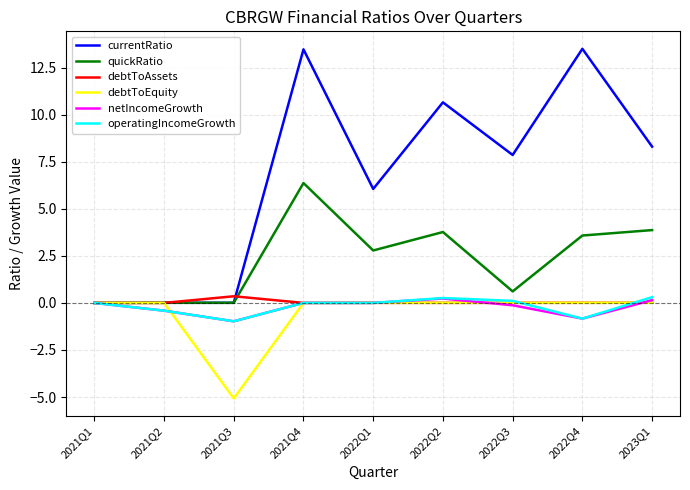

In quickRatio, how many points are lower than both neighbors (excluding endpoints)?

3